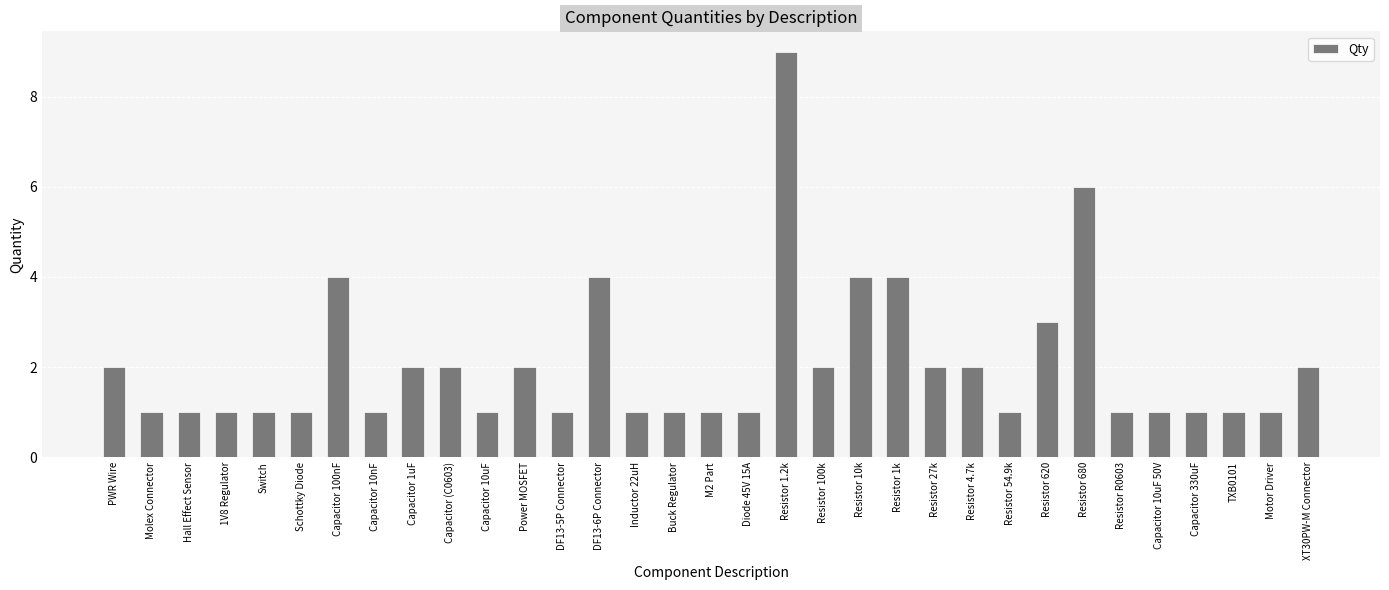

What is the difference between the second highest and second lowest values?

5